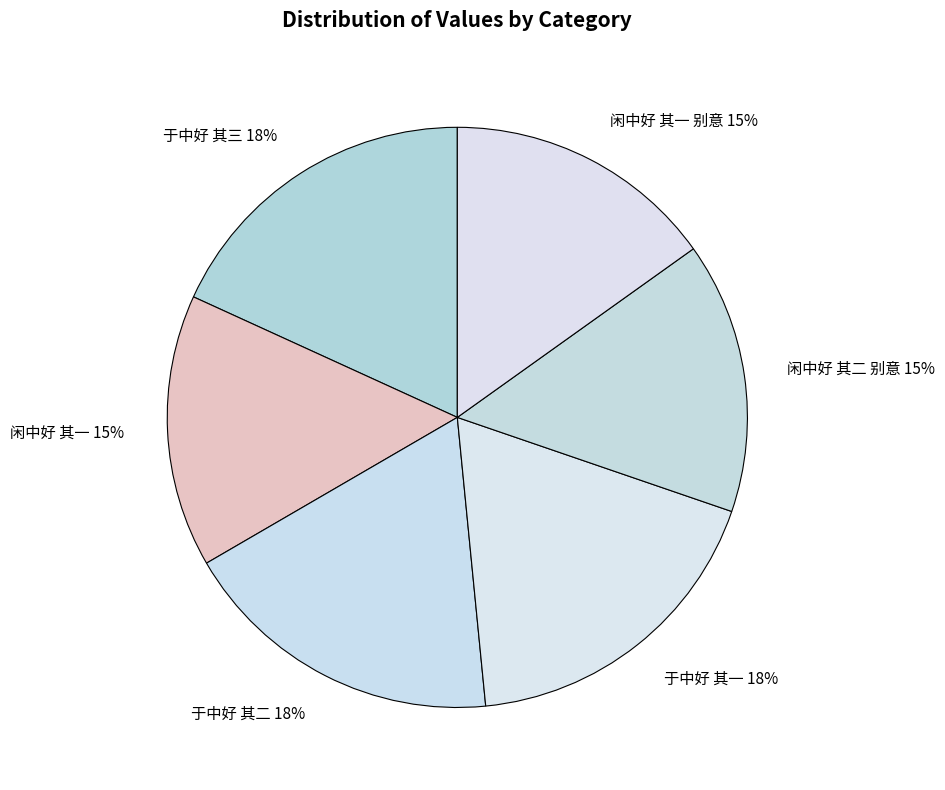

Does 于中好 其一 18% represent more than half of the total?

No